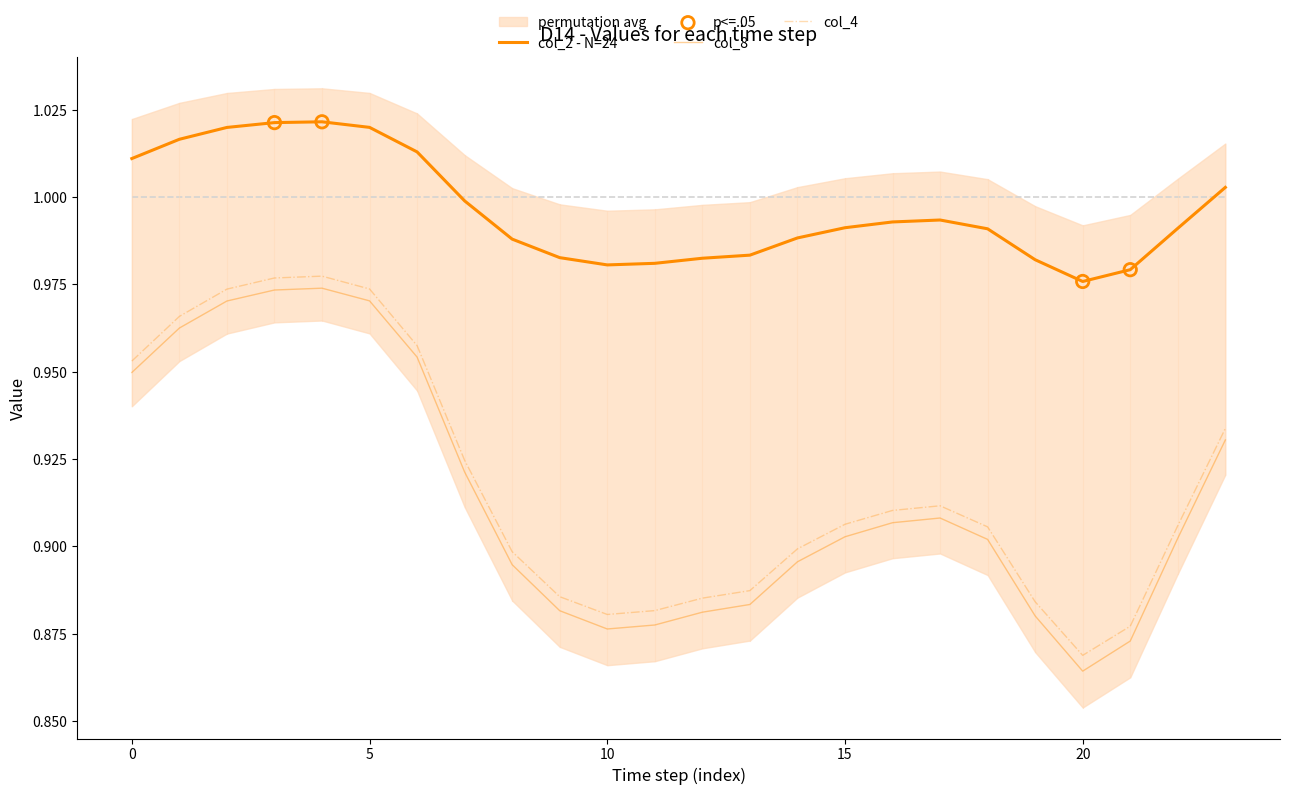

At how many categories does at least one series exceed 0?

24